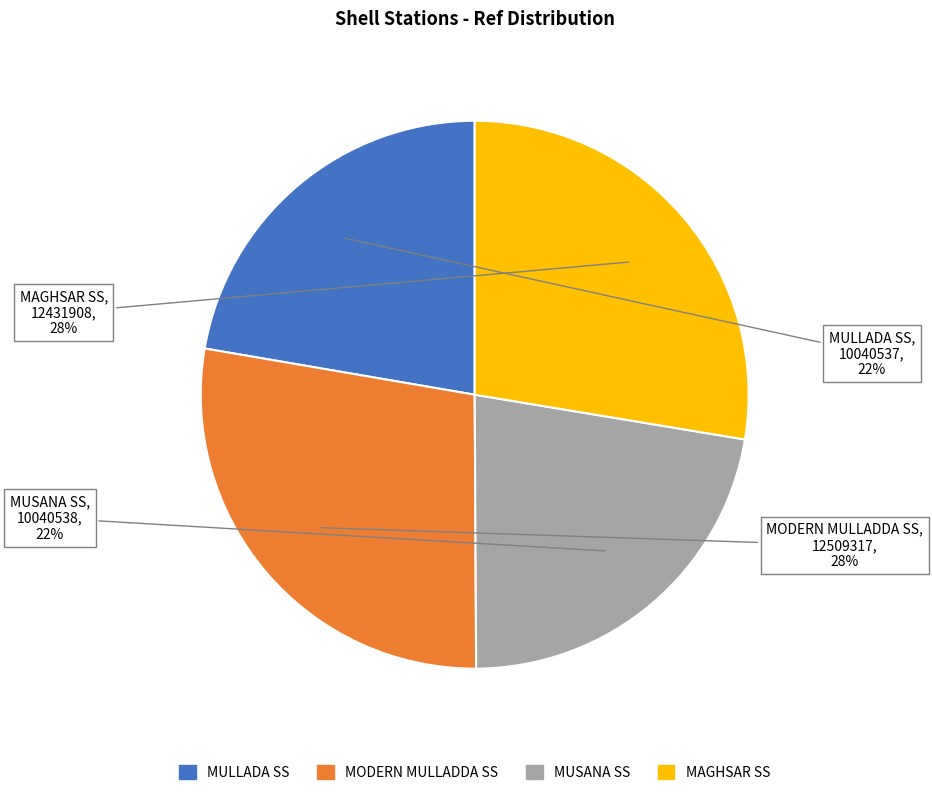

To the nearest percent, what is the average slice percentage?

25%